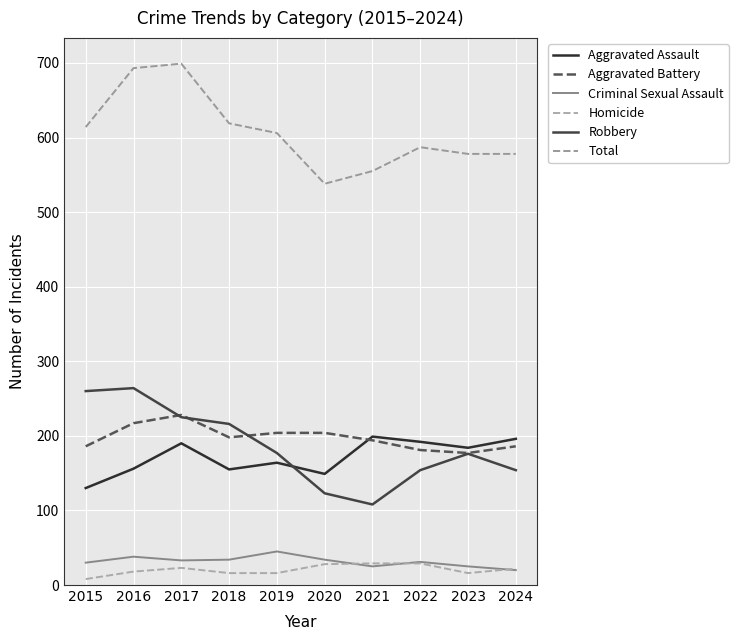

Reading left to right, transcribe all the data shown in this chart.

Aggravated Assault: 130	156	190	155	164	149	199	192	184	196
Aggravated Battery: 186	217	228	198	204	204	194	181	177	186
Criminal Sexual Assault: 30	38	33	34	45	34	25	31	25	20
Homicide: 8	18	23	16	16	28	29	29	16	22
Robbery: 260	264	225	216	177	123	108	154	176	154
Total: 614	693	699	619	606	538	555	587	578	578